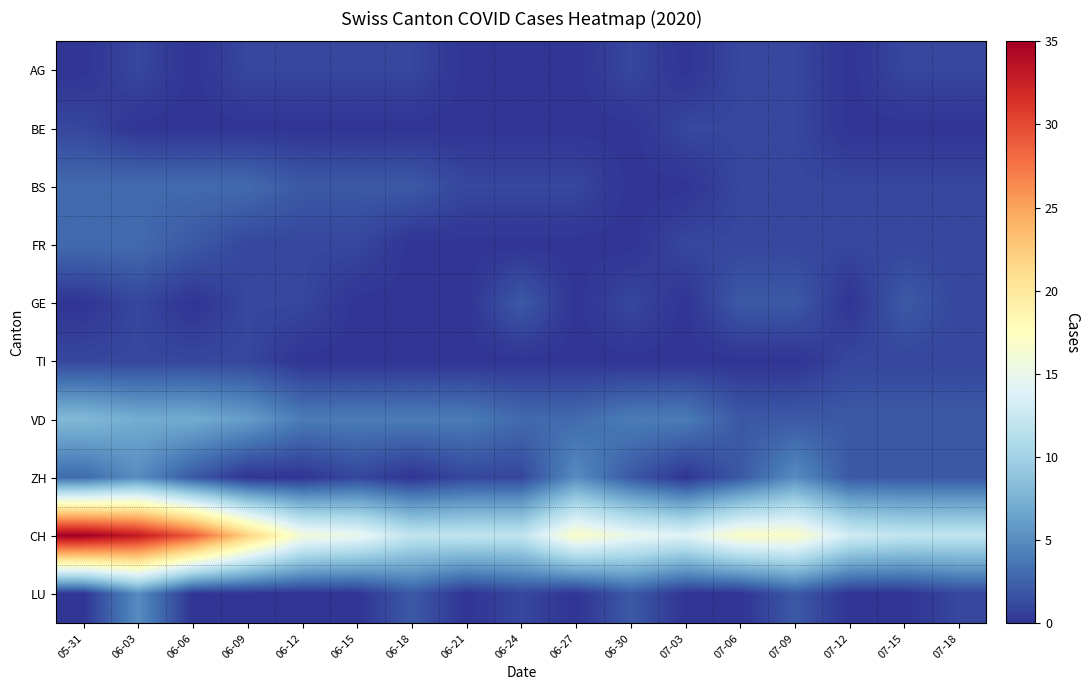

At which category is the sum across all series the highest?

06-03